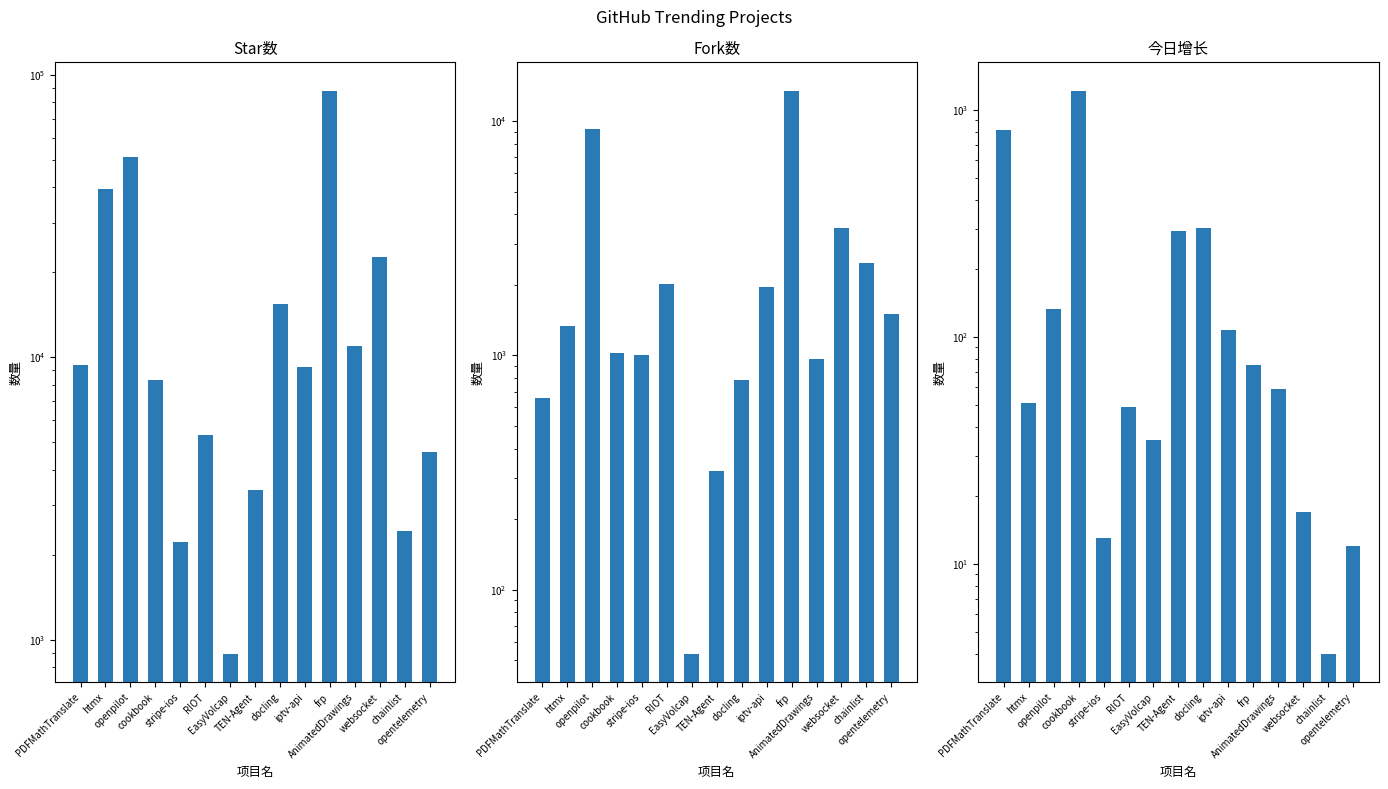

What is the difference between the Fork数 values at frp and EasyVolcap?

13451